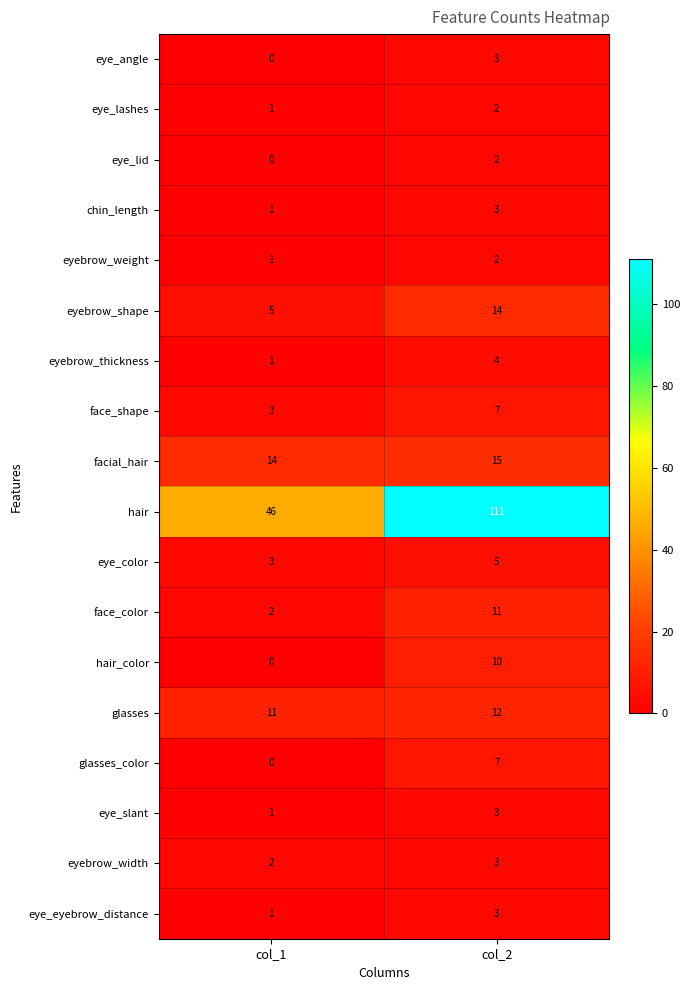

Is the value of eyebrow_weight at col_1 greater than the value of face_color at col_2?

No